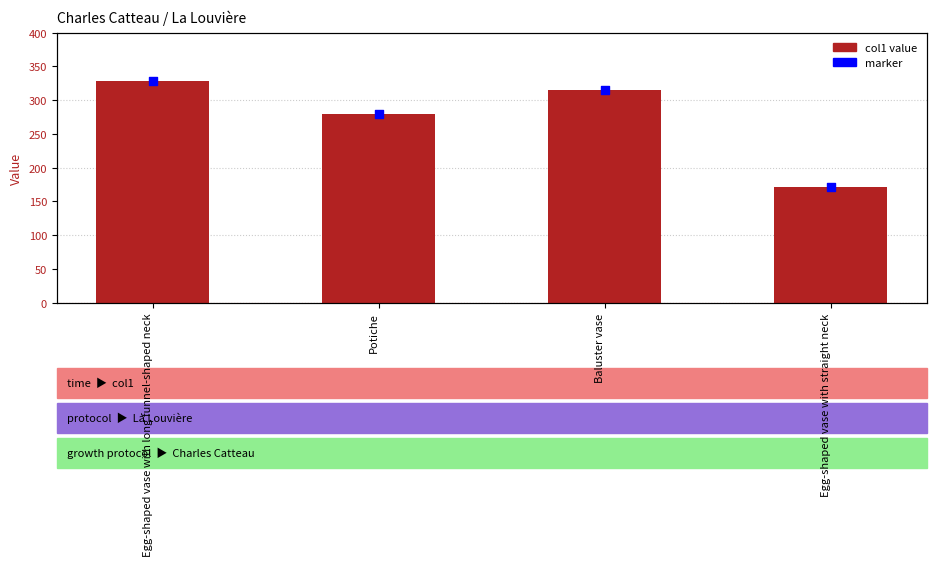

Which has a higher value, Egg-shaped vase with long funnel-shaped neck or Baluster vase?

Egg-shaped vase with long funnel-shaped neck